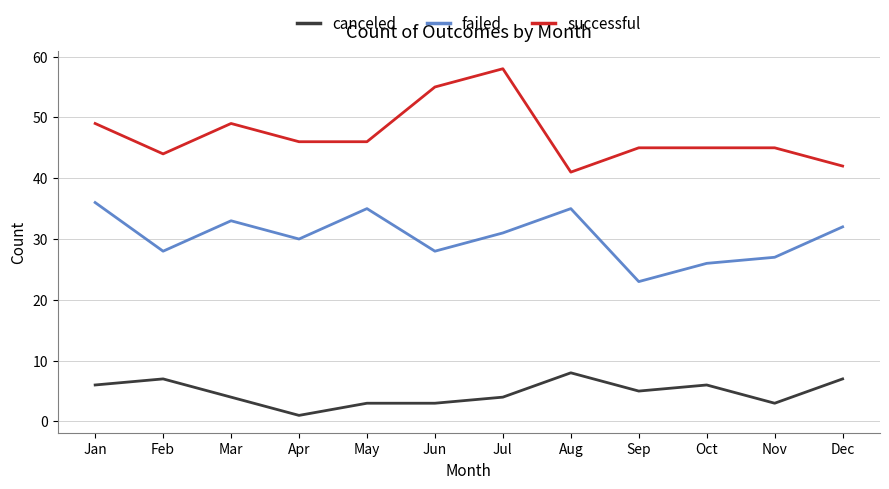

Which category has the lowest value across all series?

Apr